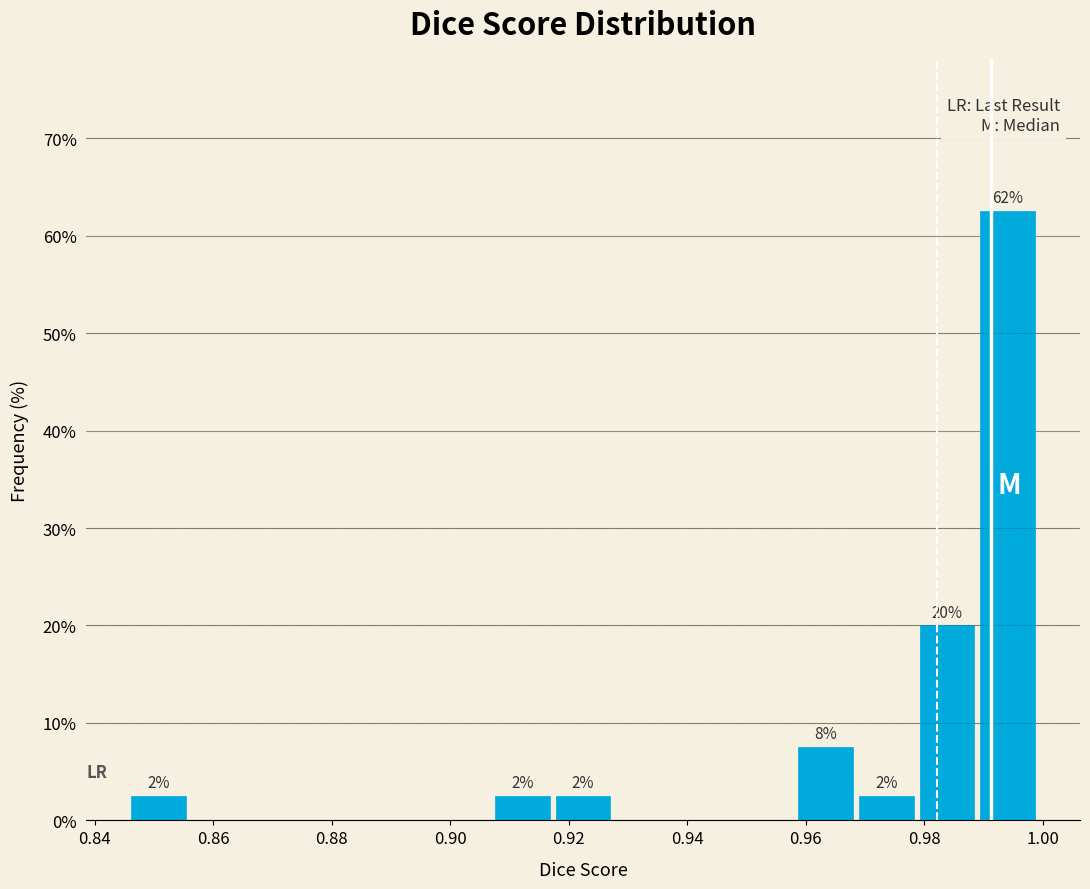

Over which range of the x-axis is the bar tallest?

0.988 to 1.000